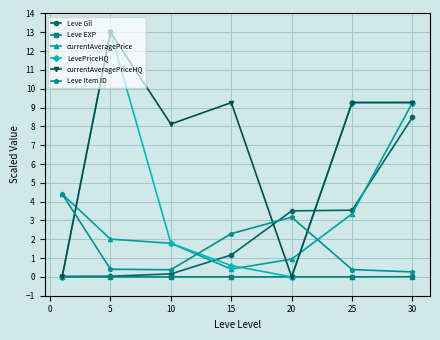

What is the value of the currentAveragePrice point at the 2nd from the left?

2.0